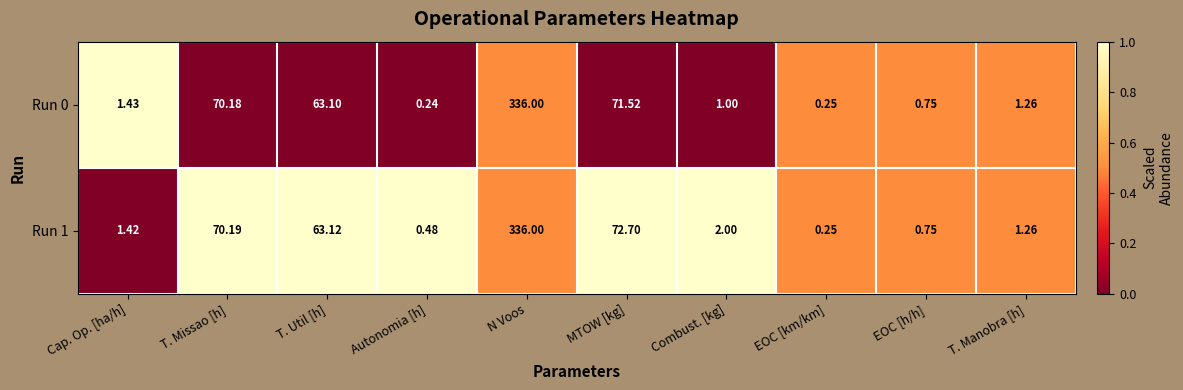

Where does the Run 0 series first go above 1?

Cap. Op. [ha/h]